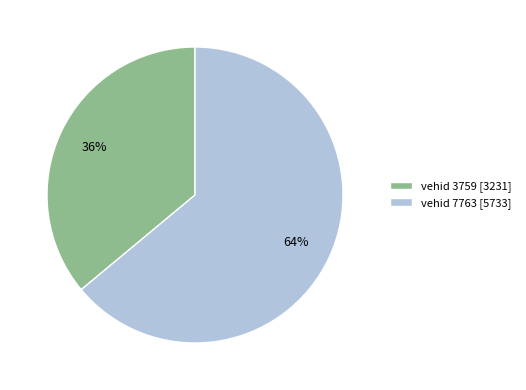

Is there any slice that represents more than half of the pie?

Yes